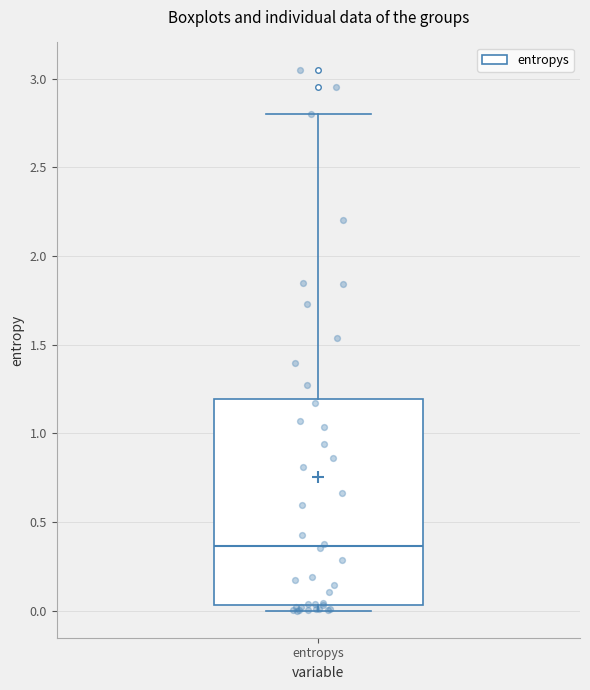

Read this box plot against the y-axis: the position of the median line, the range covered by the box, and the ends of both whiskers. The values are not printed on the chart, so give them approximately, as read against the axis.

median 0.35, box 0.05 to 1.20, whiskers 0.00 to 2.80